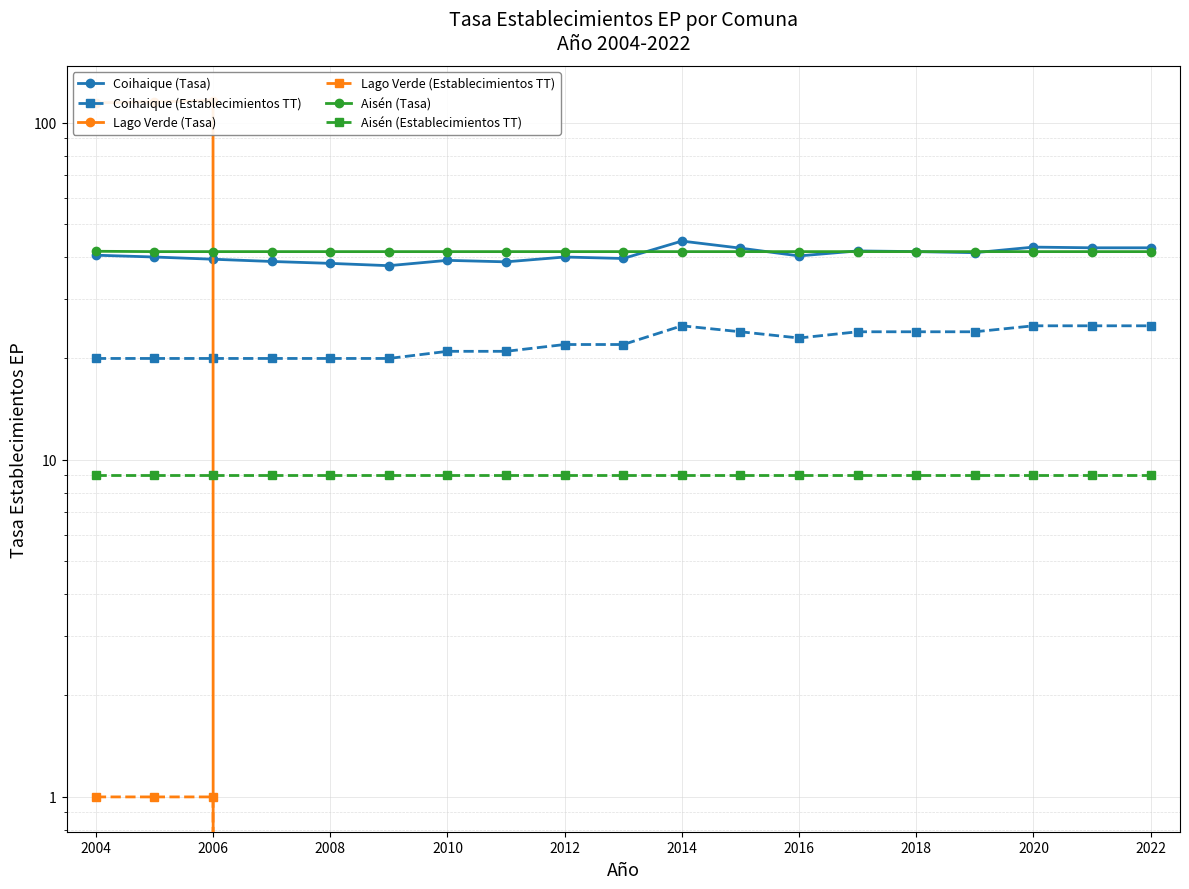

What is the sum of all Coihaique (Establecimientos TT) values?

425.0